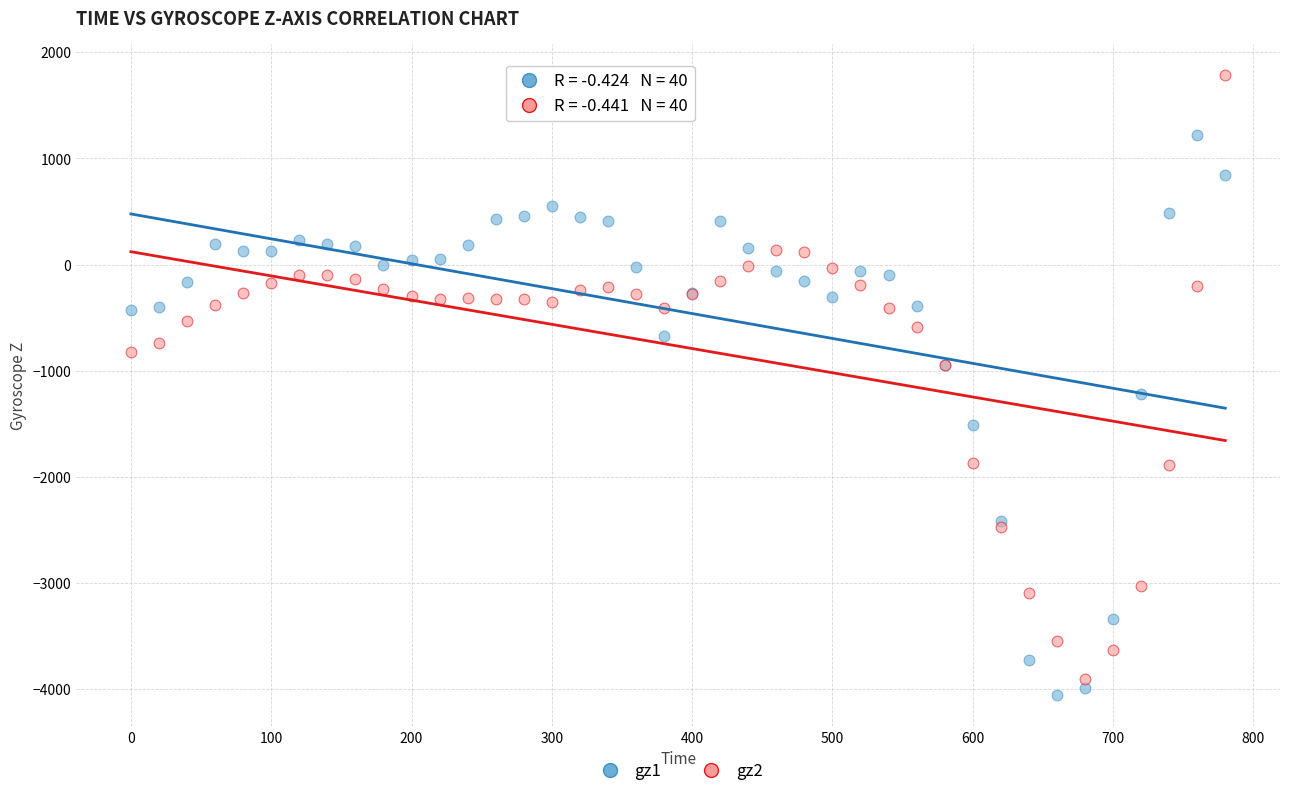

Across all series, what Y value is closest to -1134?

-1215